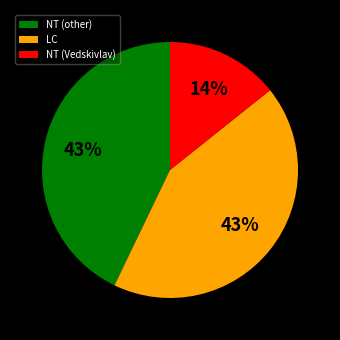

To the nearest percent, what portion does NT (other) represent?

43%